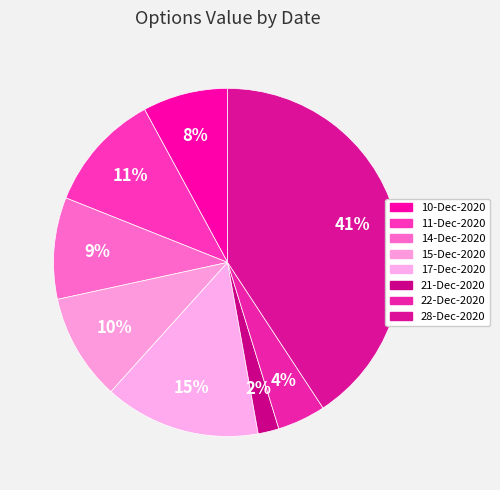

How many segments does this pie chart have?

8